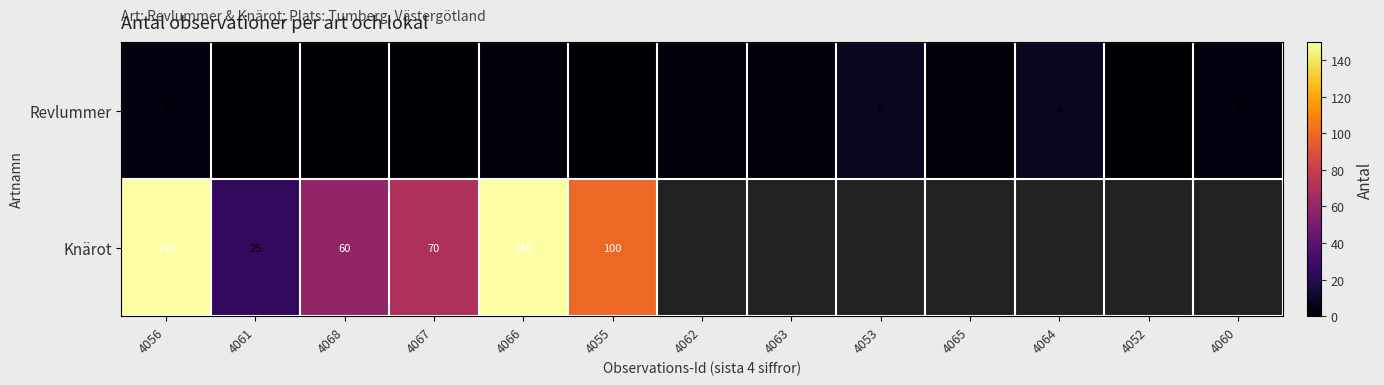

Where does the Revlummer series first go above 3?

4056